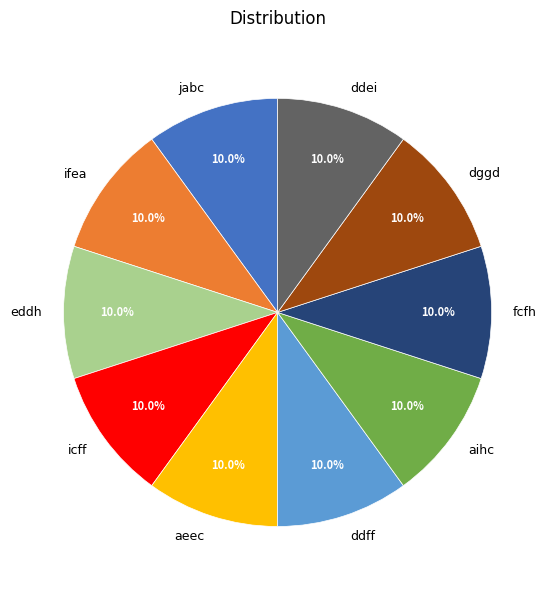

Does icff represent more than half of the total?

No